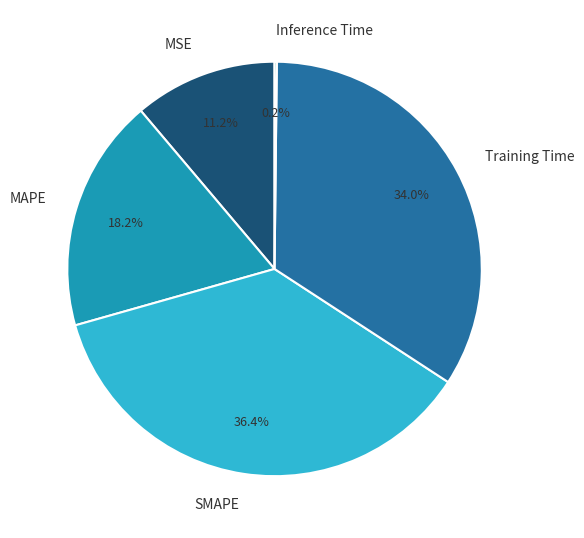

Is the sum of SMAPE and Training Time greater than half?

Yes